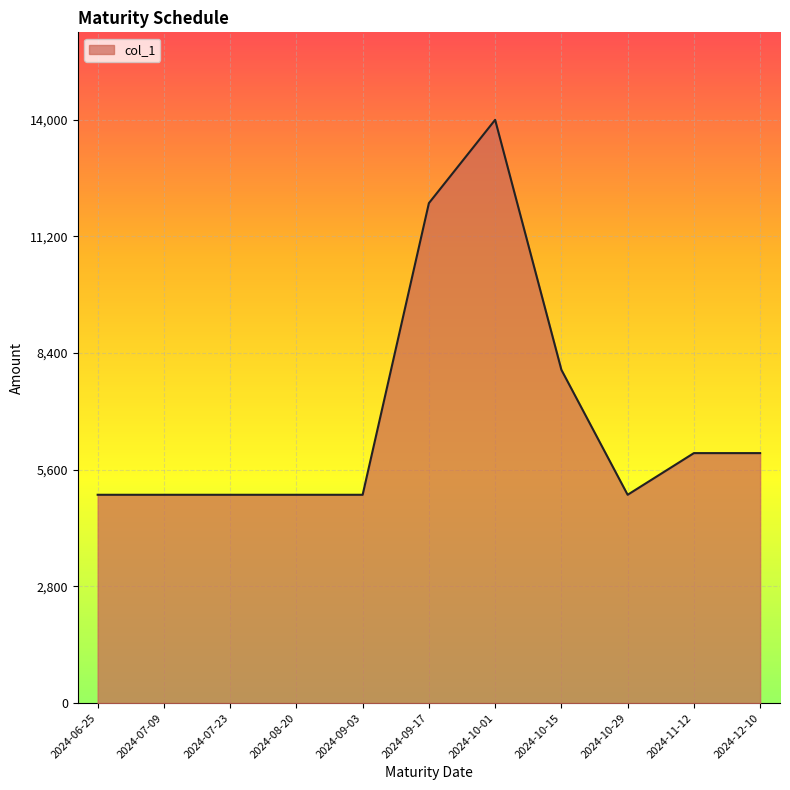

Where is the data nearest to the value 9500?

2024-10-15